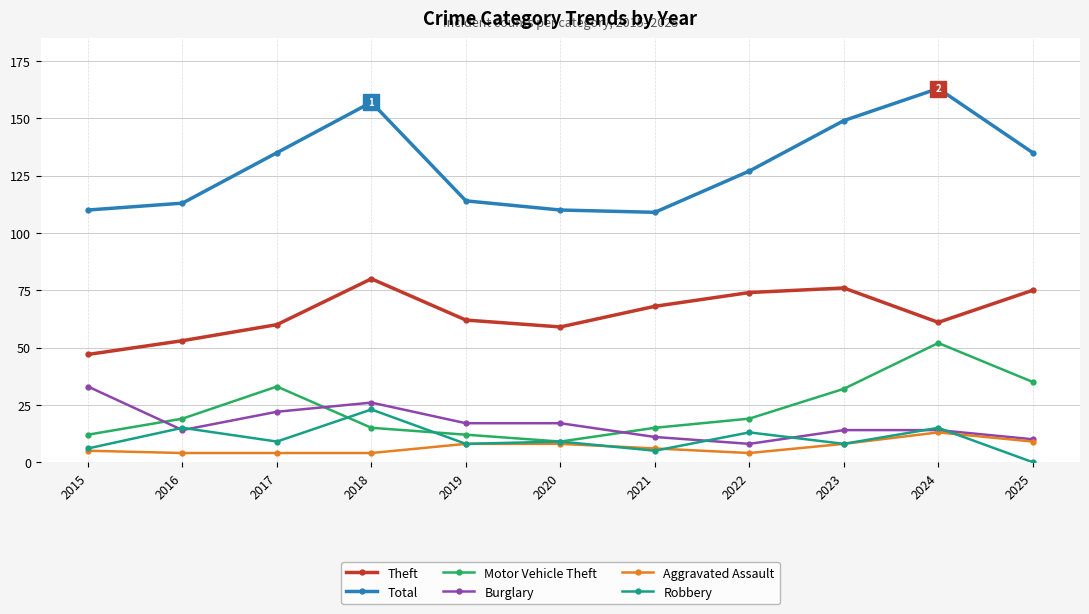

True or false: Total and Robbery cross at least once.

False